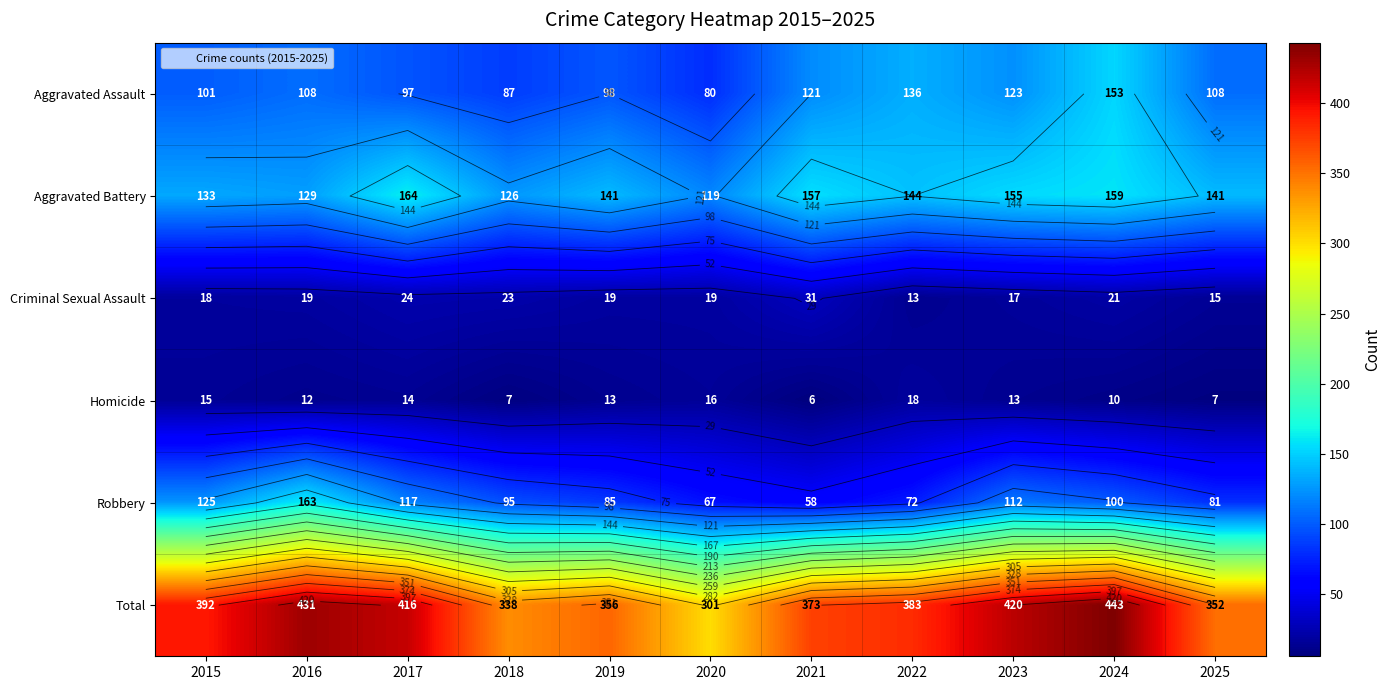

At which label does Homicide first exceed 13?

2015